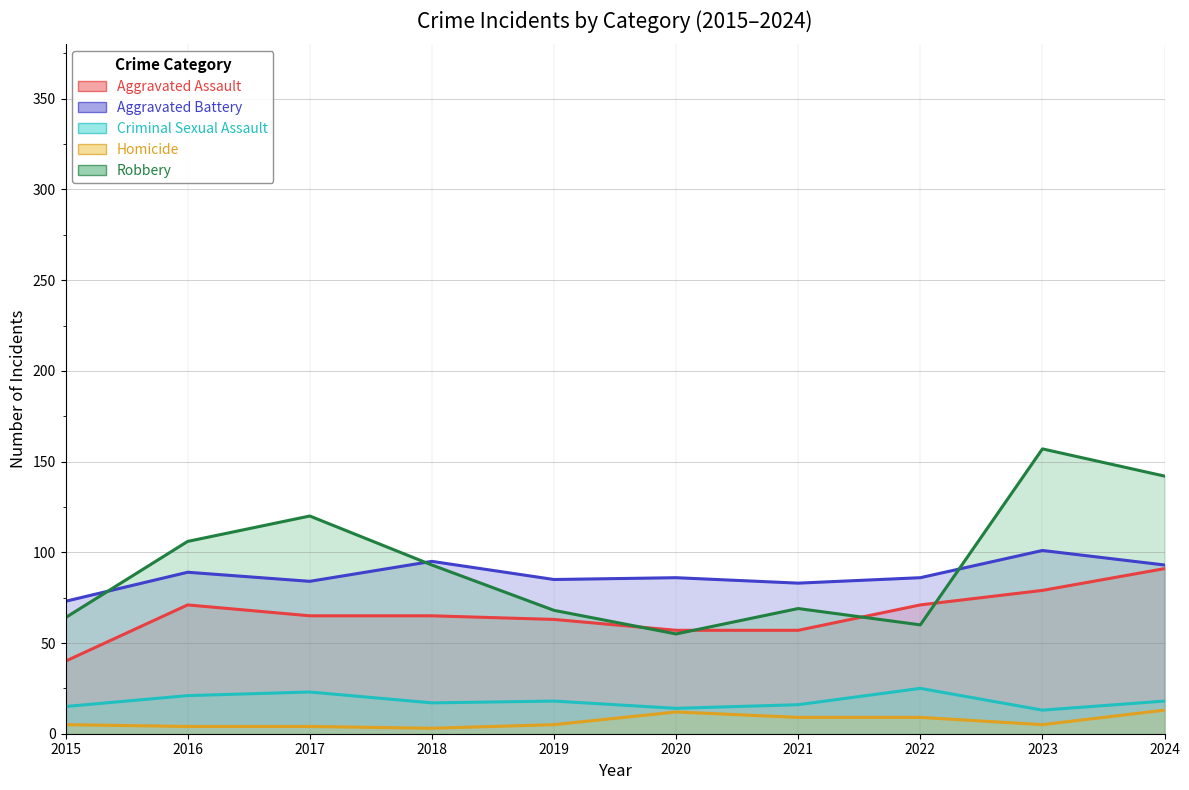

List the labels in order of Aggravated Battery value, largest first.

2023, 2018, 2024, 2016, 2020, 2022, 2019, 2017, 2021, 2015